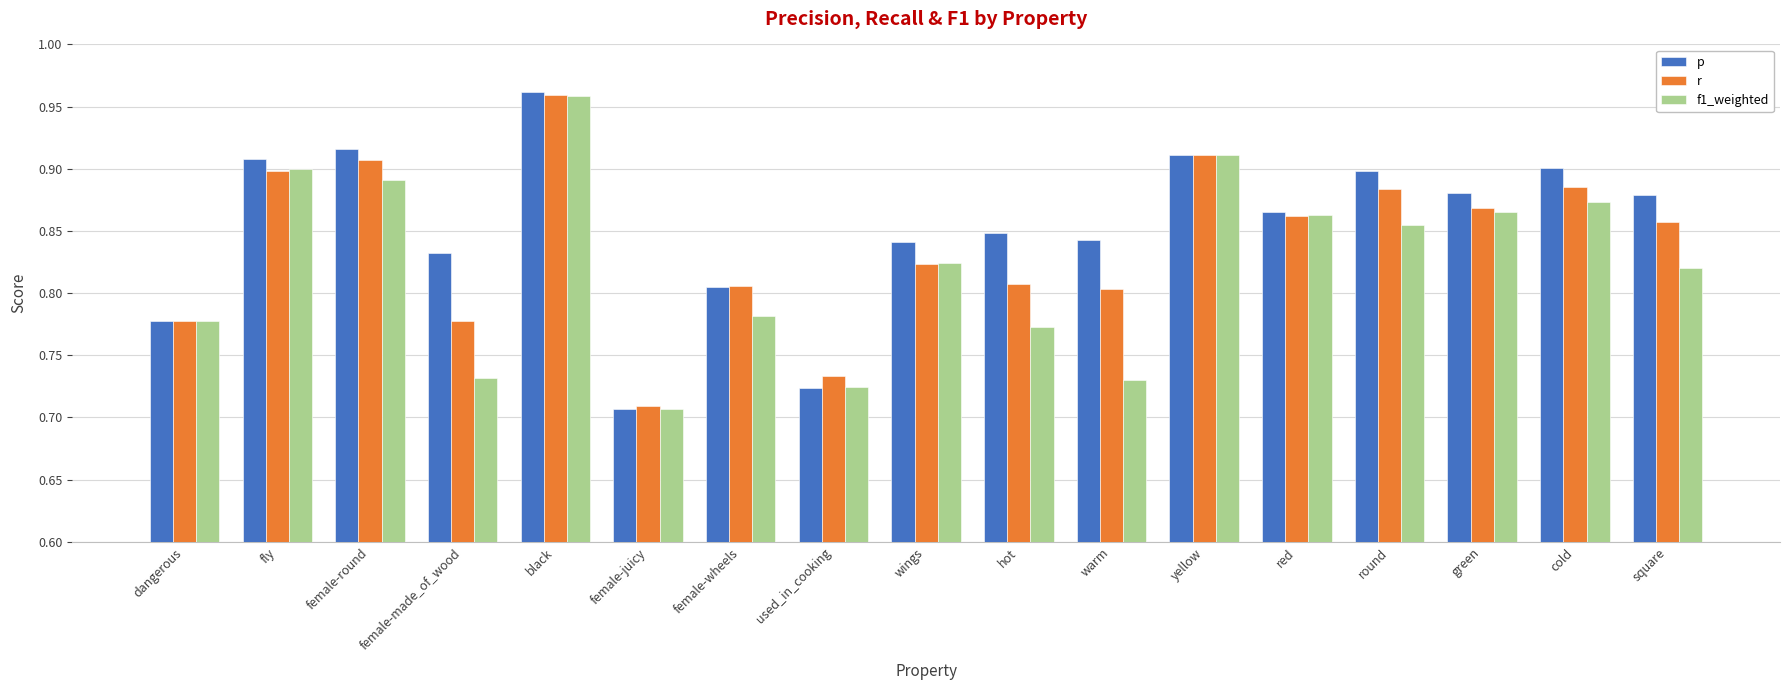

Which category has the lowest value in the p series?

female-juicy